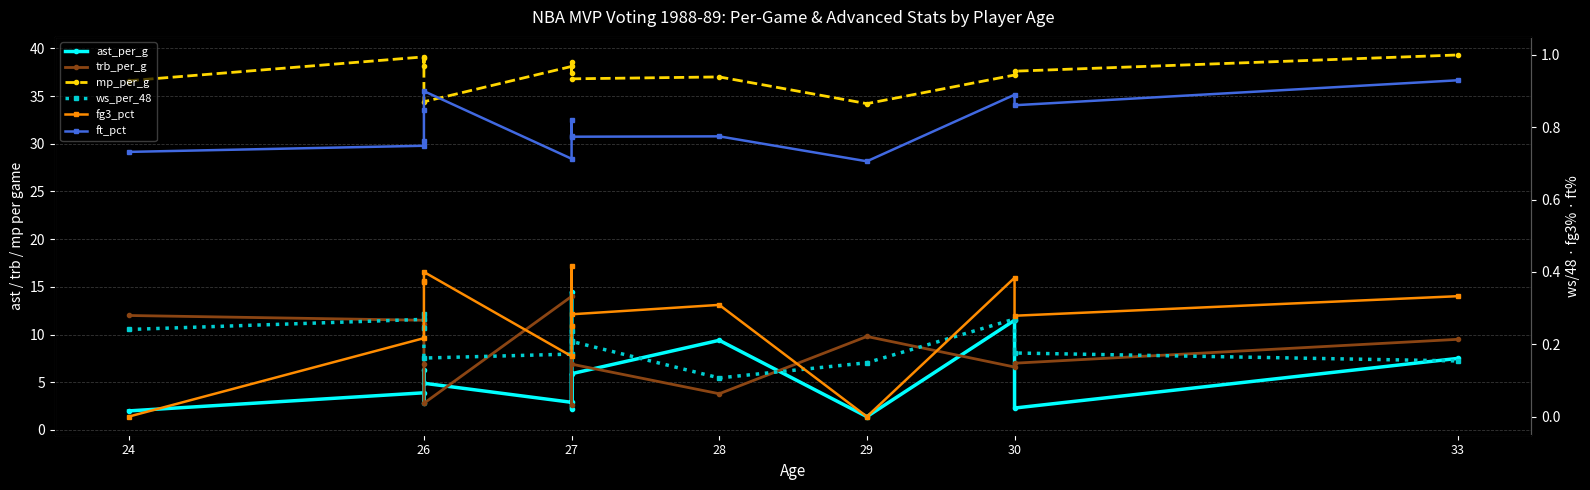

Which has a higher value, 29 or 27?

27